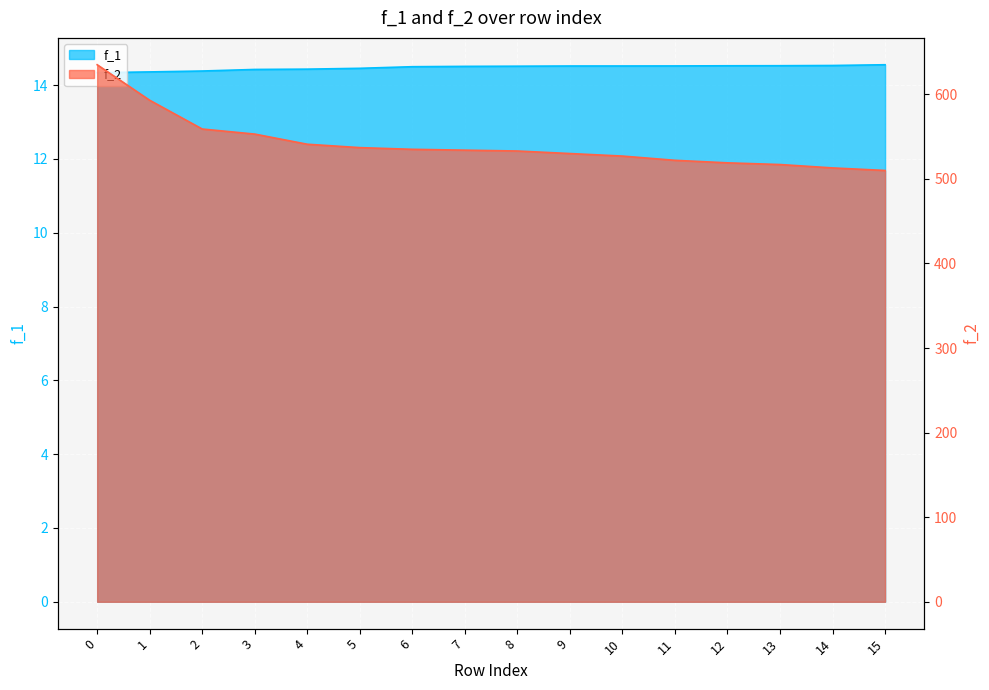

How many f_1 values are between 14 and 15?

16